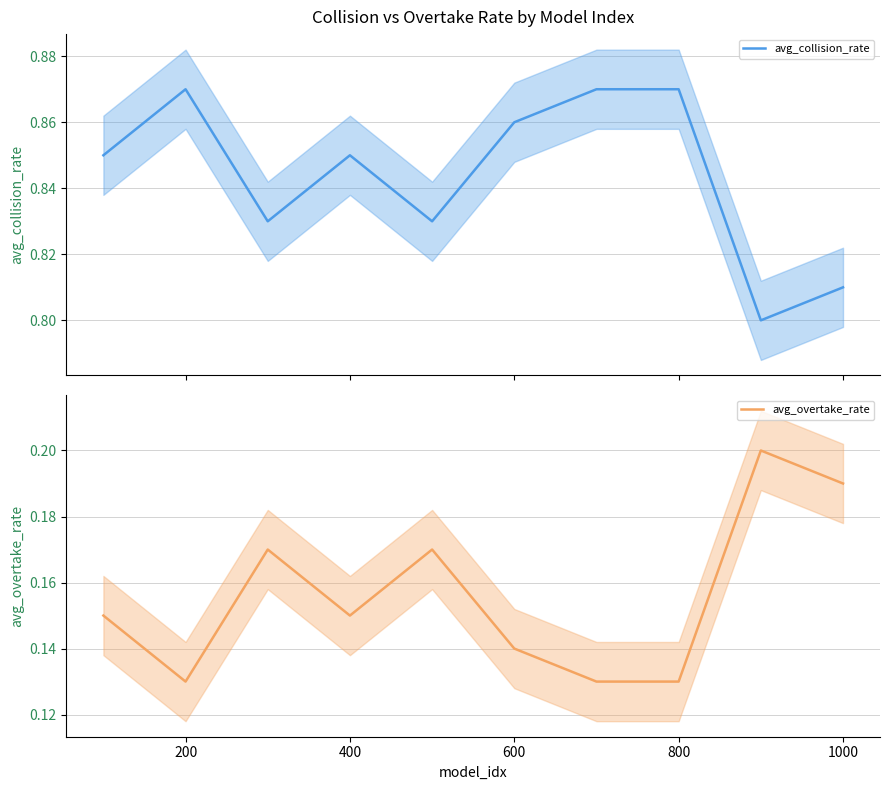

What is the sum of the avg_collision_rate values at 600 and 200?

1.7